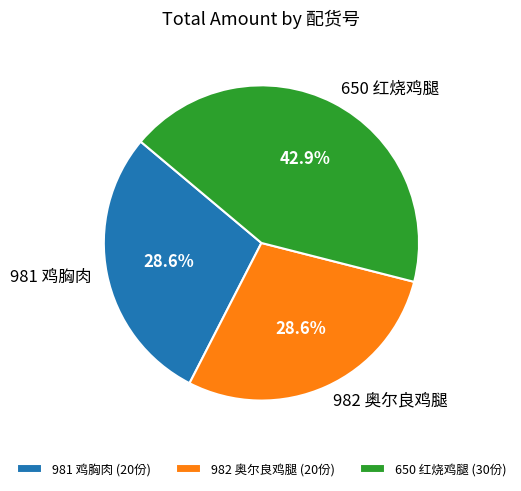

Is 982 奥尔良鸡腿 the majority of the pie?

No